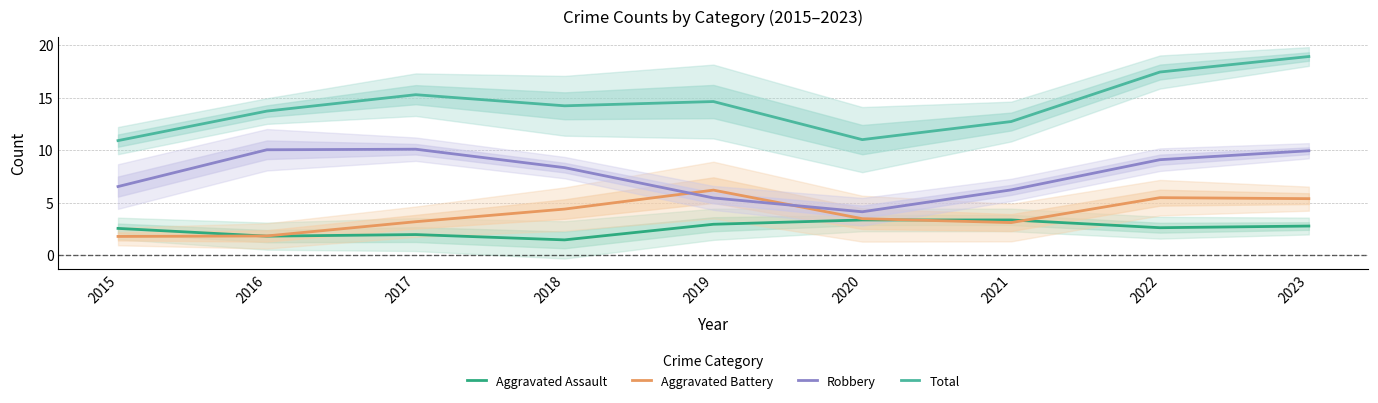

Which series changed the most between 2015 and 2017?

Total